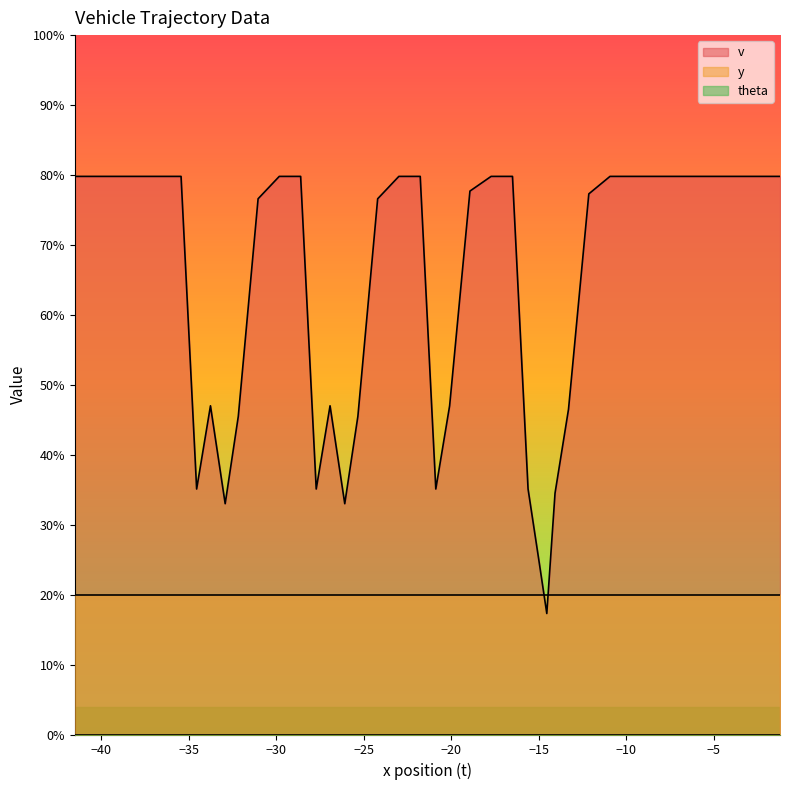

Rank the categories by y value from lowest to highest.

0, 1, 2, 3, 4, 5, 6, 7, 8, 9, 10, 11, 12, 13, 14, 15, 16, 17, 18, 19, 20, 21, 22, 23, 24, 25, 26, 27, 28, 29, 30, 31, 32, 33, 34, 35, 36, 37, 38, 39